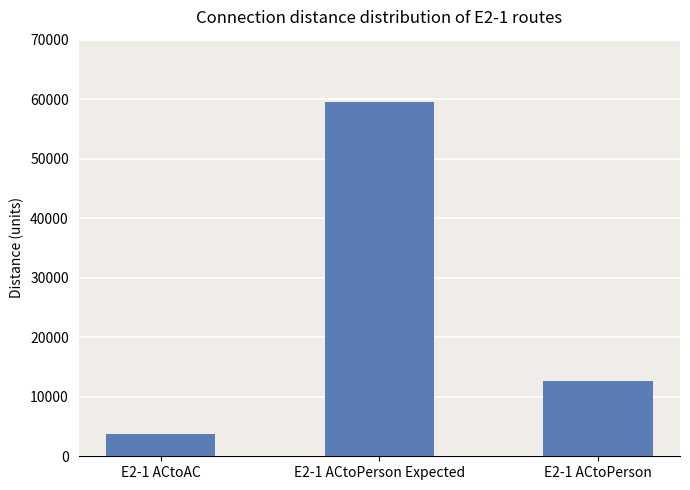

The value at E2-1 ACtoAC is 3770. True or false?

True